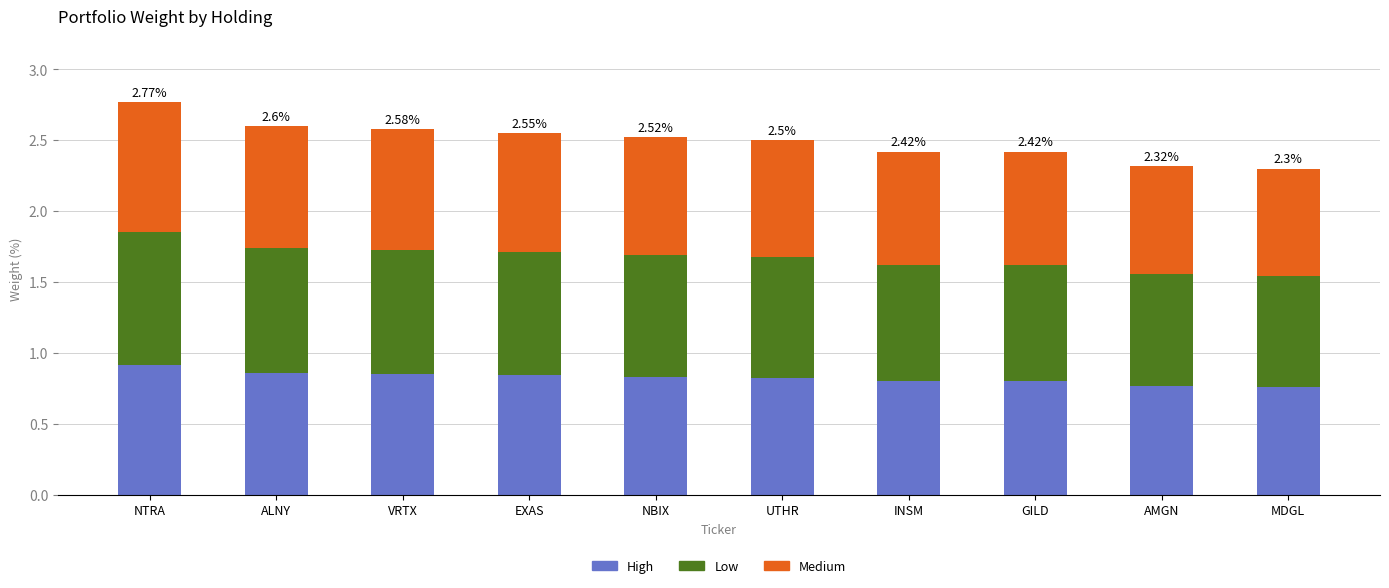

What is the total value across all series at INSM?

2.4